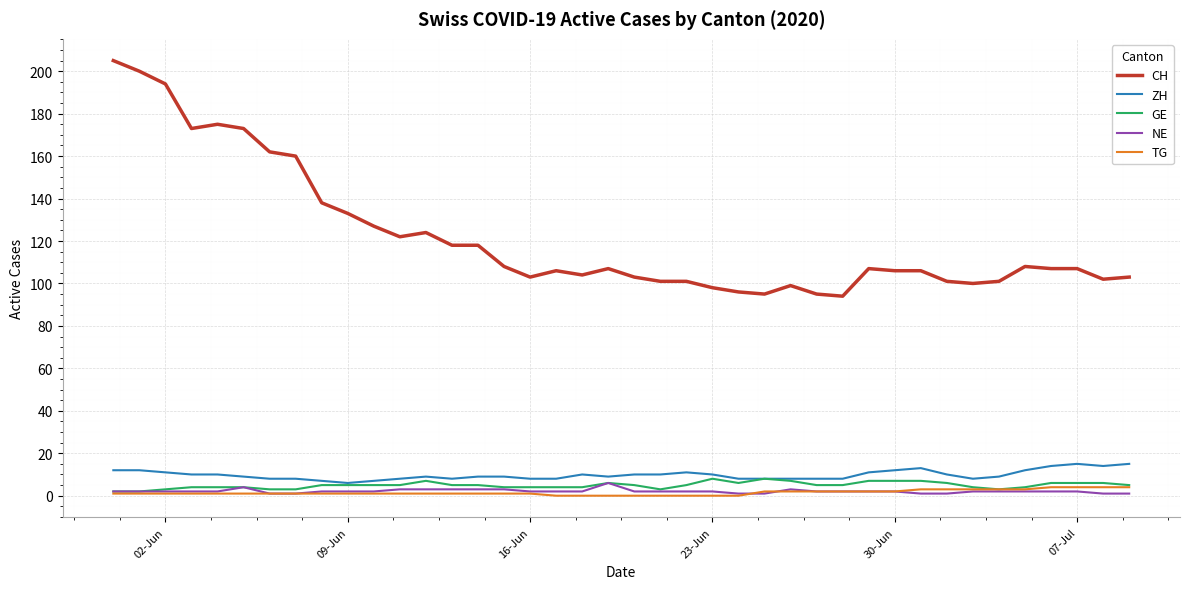

What is the greatest value displayed?

205